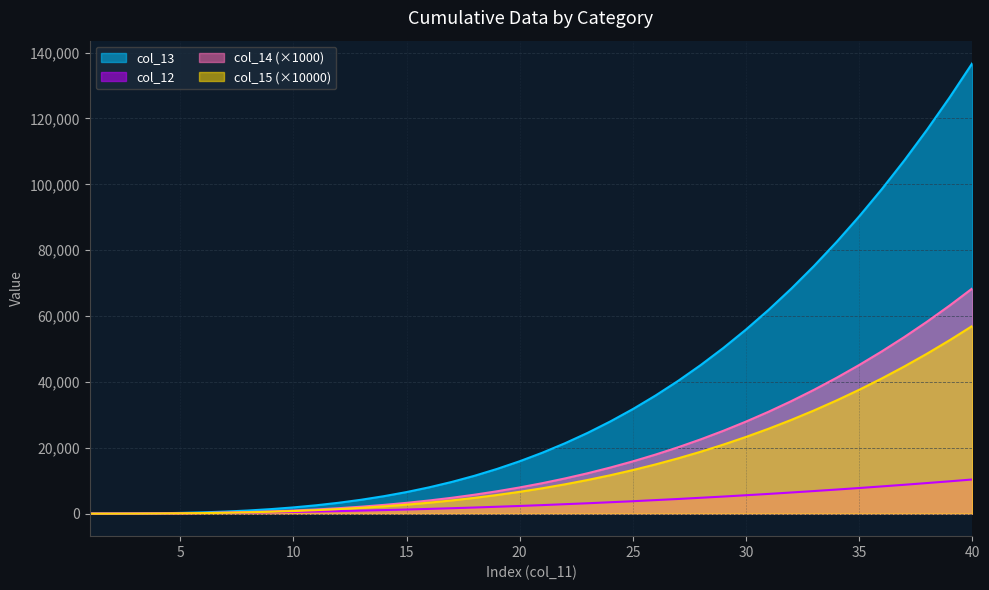

True or false: col_15 has a value of 2729.2 at 15.

True